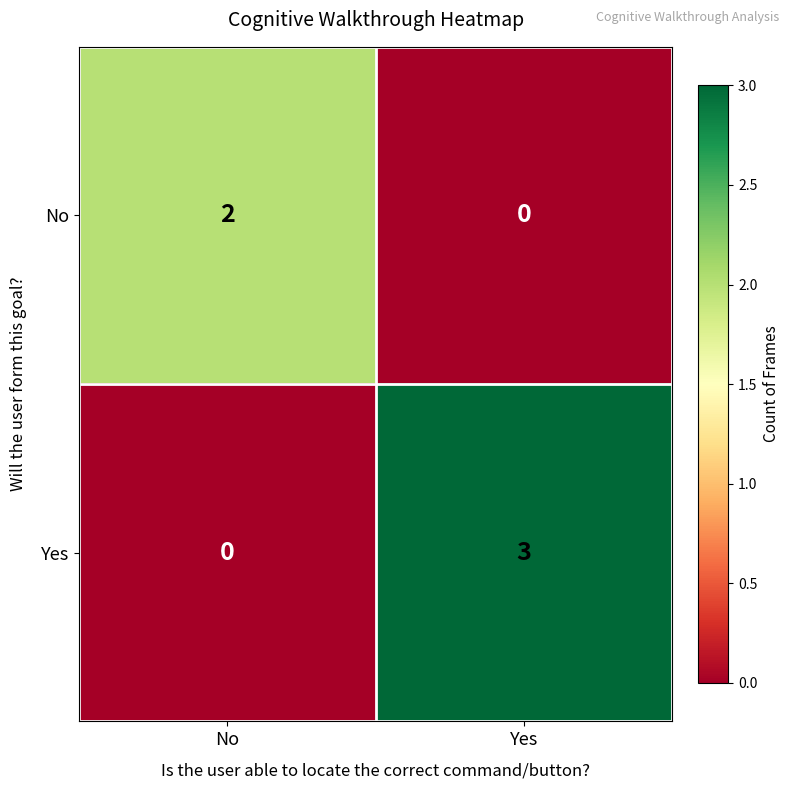

True or false: Yes has a value of 2 at No.

False